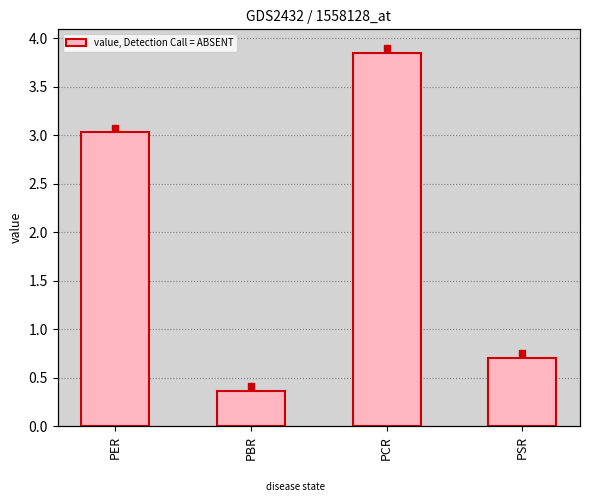

How many data points does each series have?

4